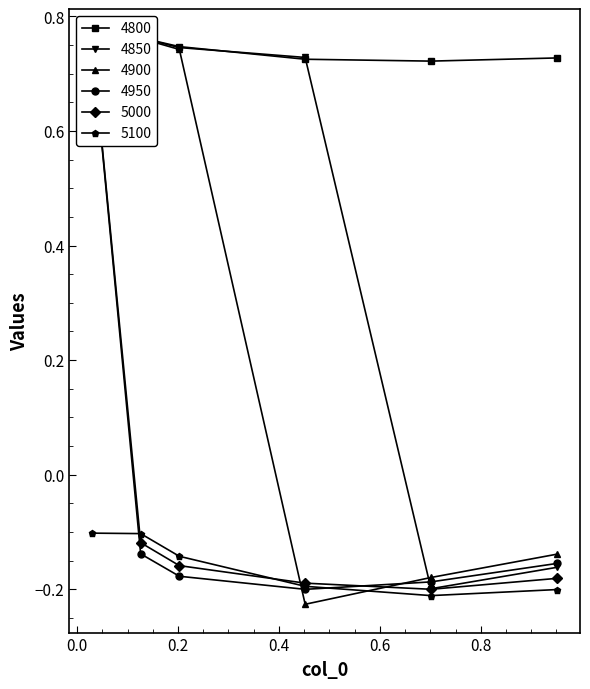

Count the number of data series in this chart.

6